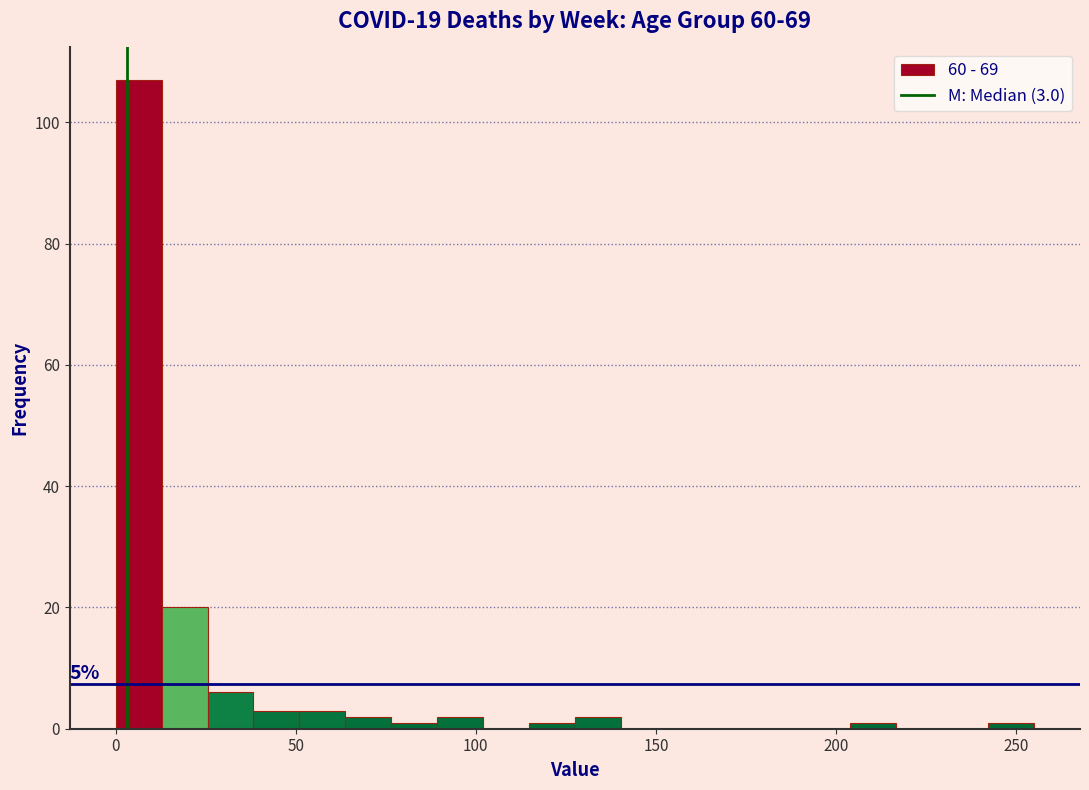

Read against the x-axis, roughly where is the centre of the tallest bar?

5